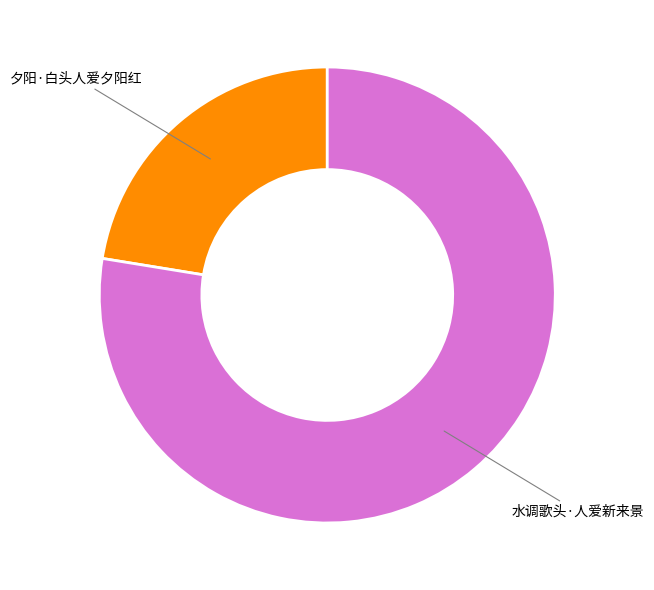

Do 水调歌头·人爱新来景 and 夕阳·白头人爱夕阳红 together represent more than half of the pie?

Yes